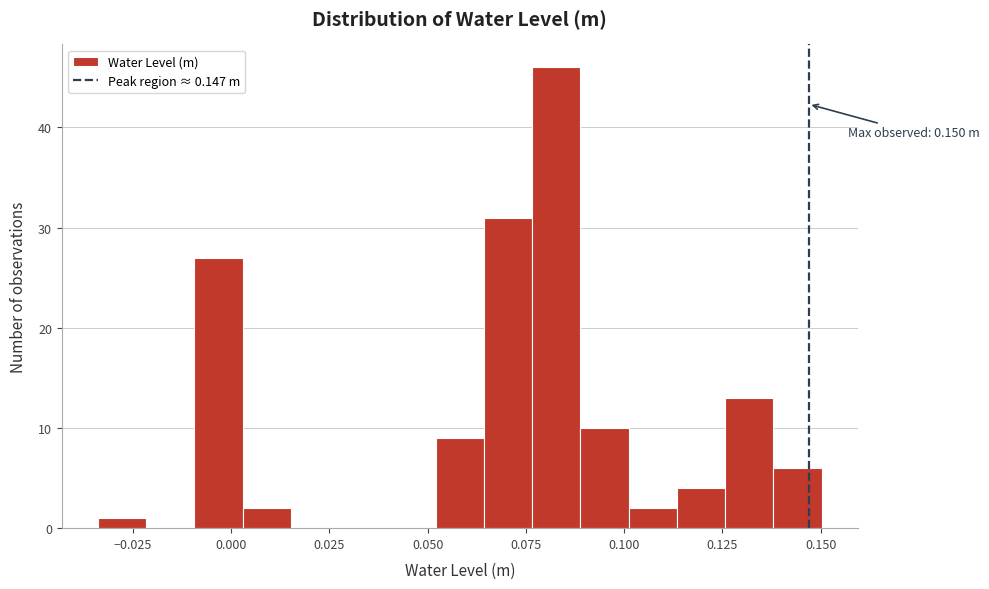

Read against the x-axis, roughly where is the centre of the tallest bar?

0.085